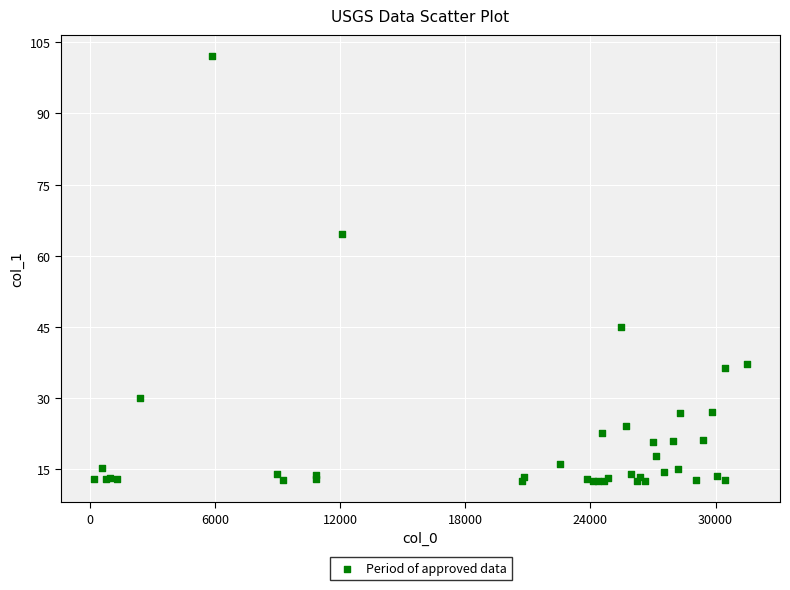

What Y value in the scatter plot is closest to 57?

64.7